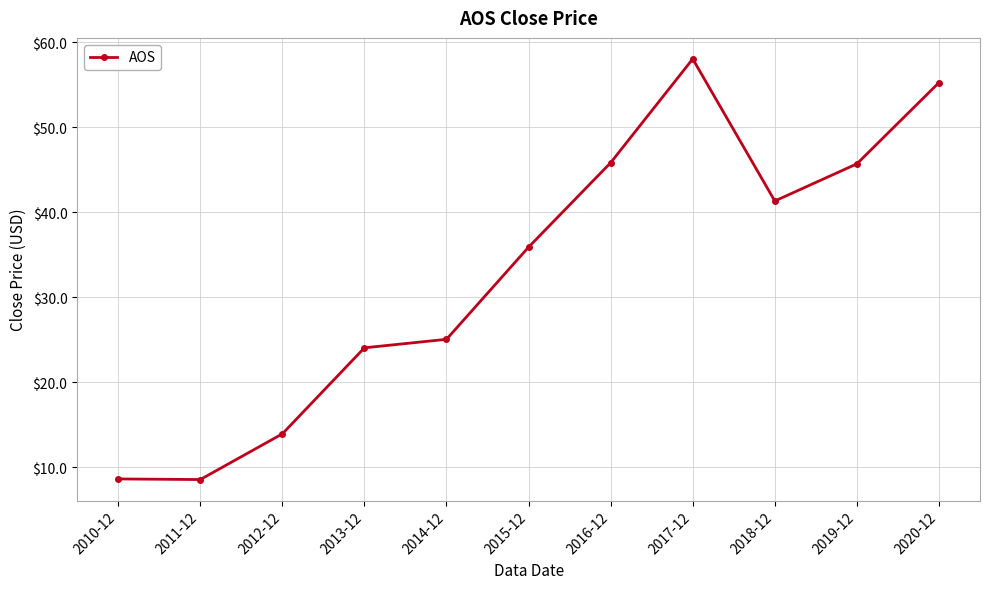

What is the sum of the values at 2017-12 and 2012-12?

71.9